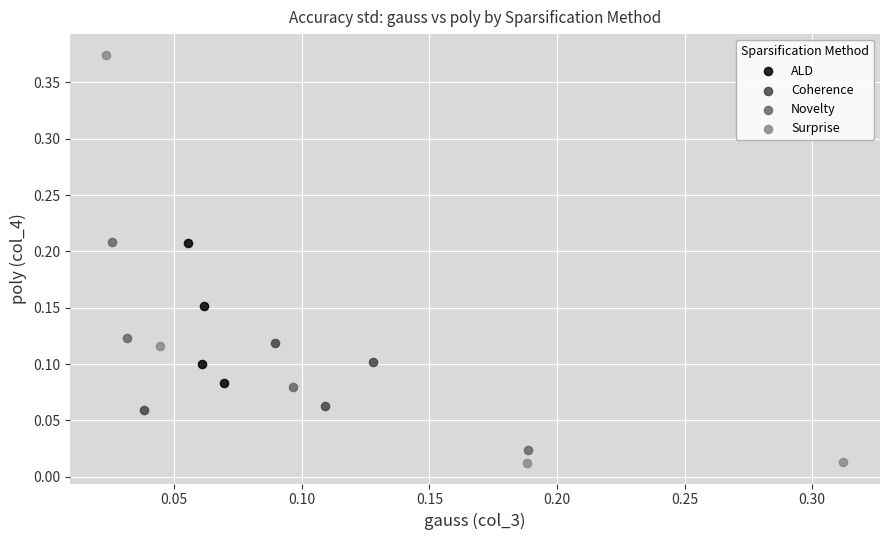

Which series has the largest Y range (max minus min)?

Surprise